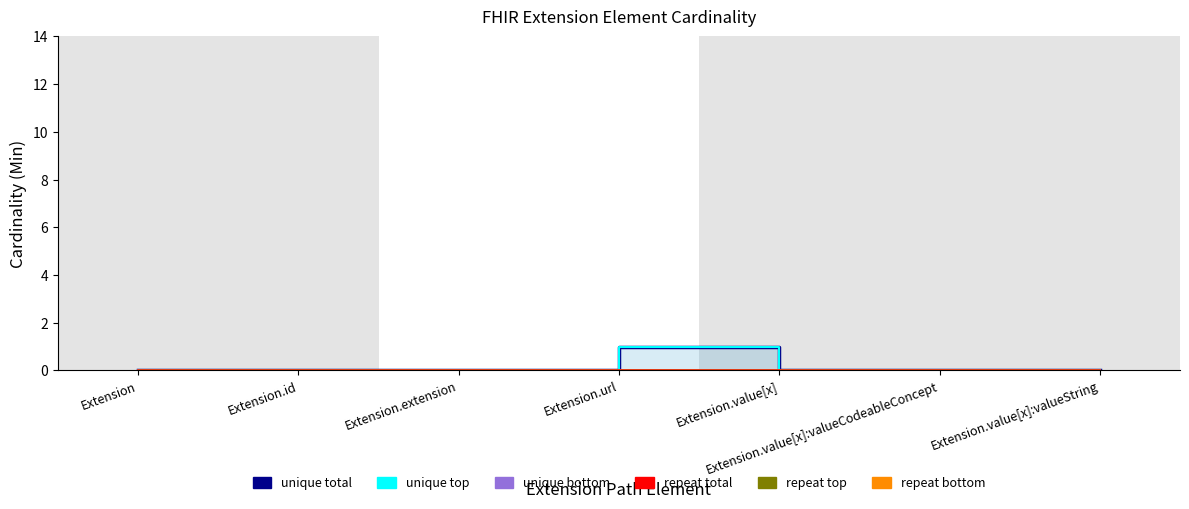

Which category has the lowest value in the unique bottom series?

Extension